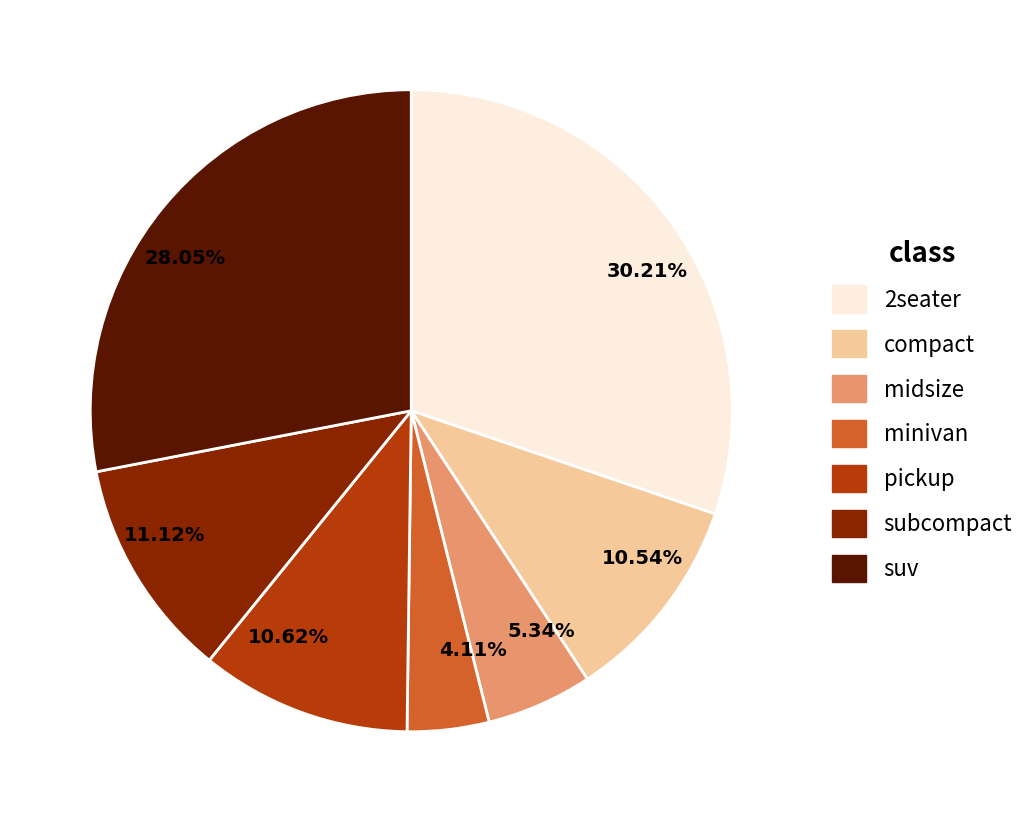

Is there a majority slice in this chart?

No